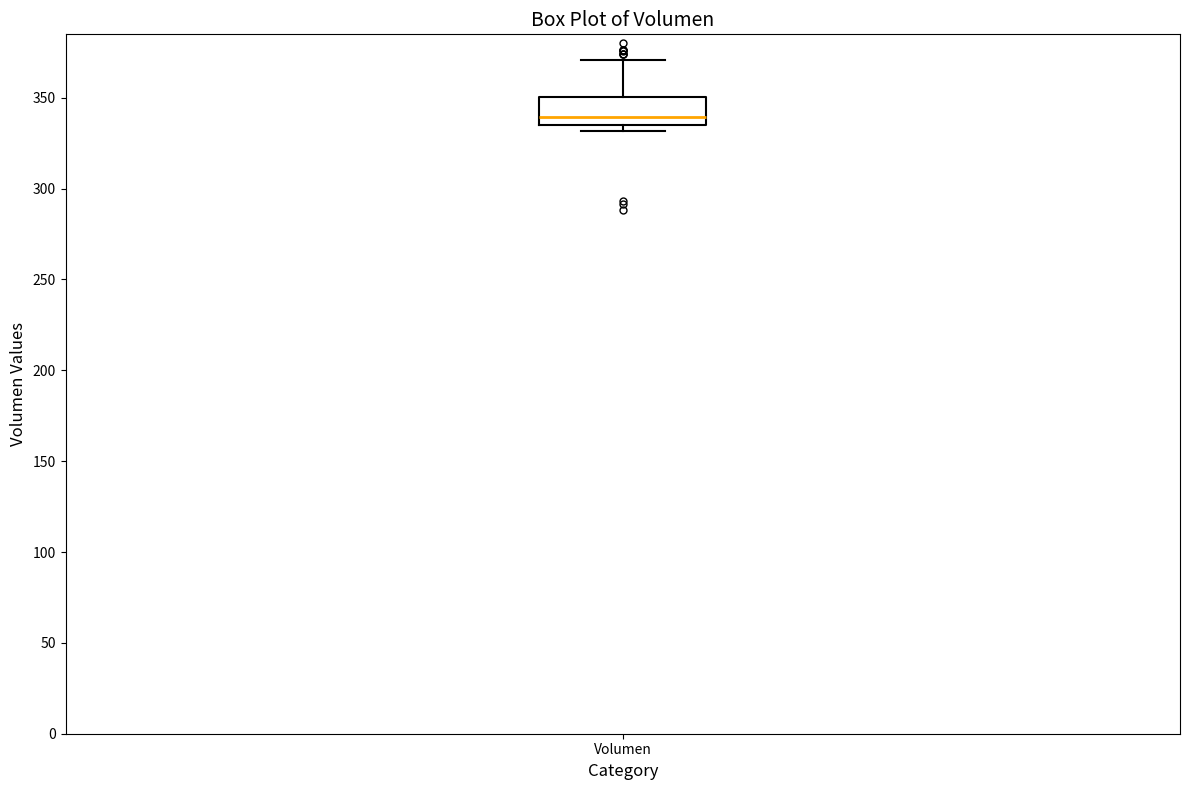

Where does the median line of the box for Volumen sit on the y-axis? The values are not printed on the chart, so give them approximately, as read against the axis.

340